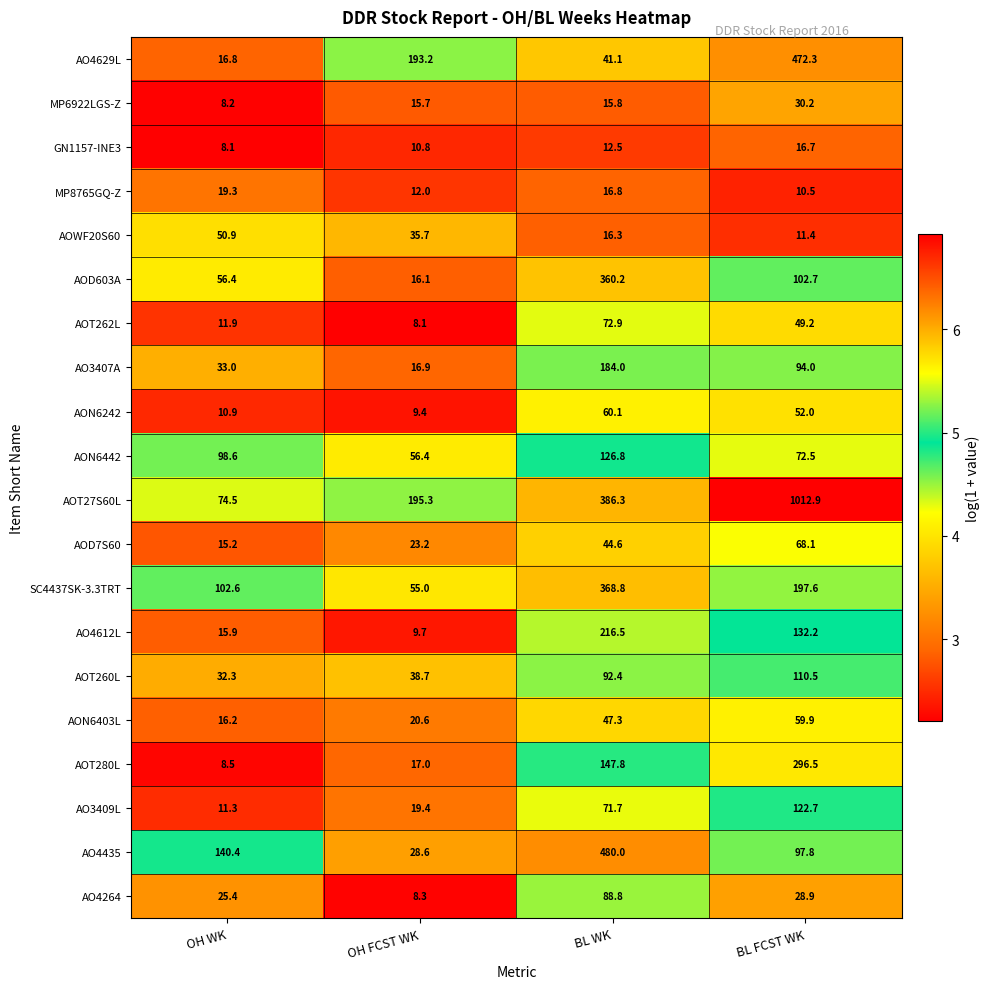

What is the difference between the maximum and minimum values in the AON6403L series?

43.7